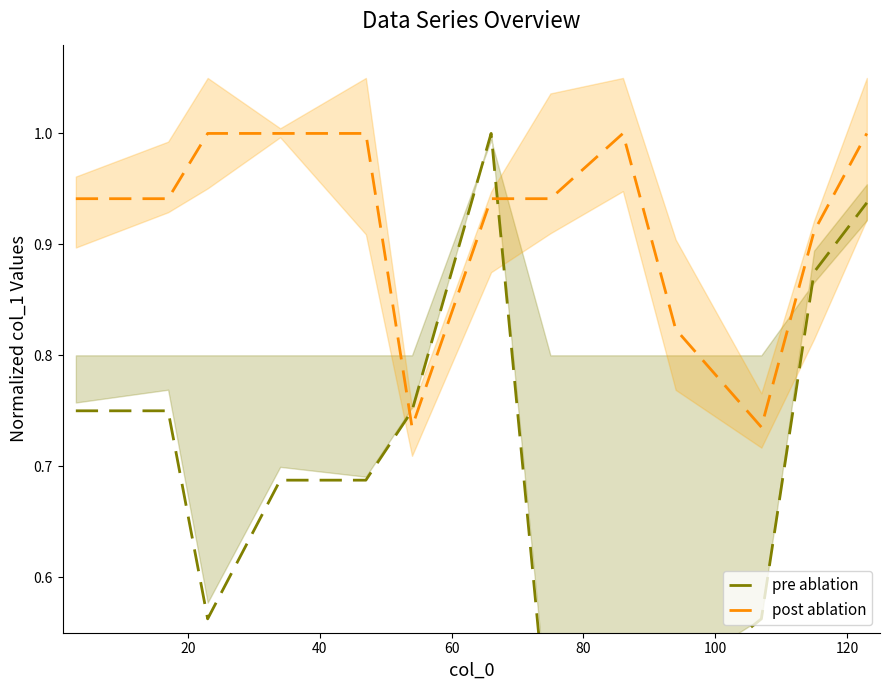

The value of post ablation at 100 is 1.3. True or false?

False